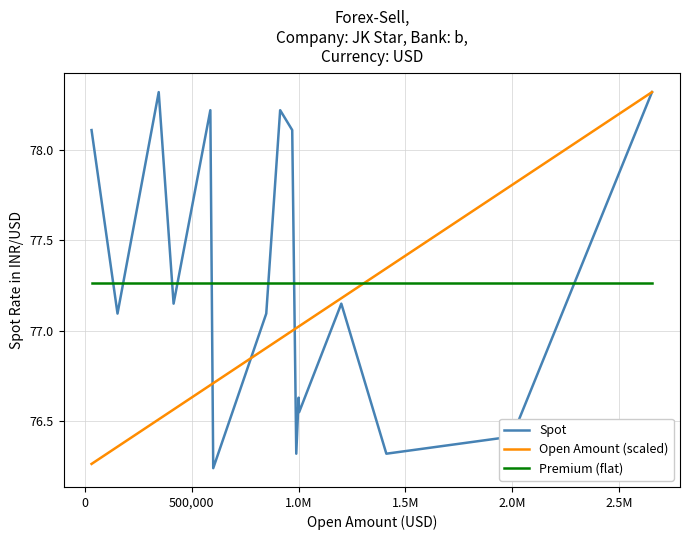

True or false: Open Amount (scaled) and Premium (flat) cross at least once.

True